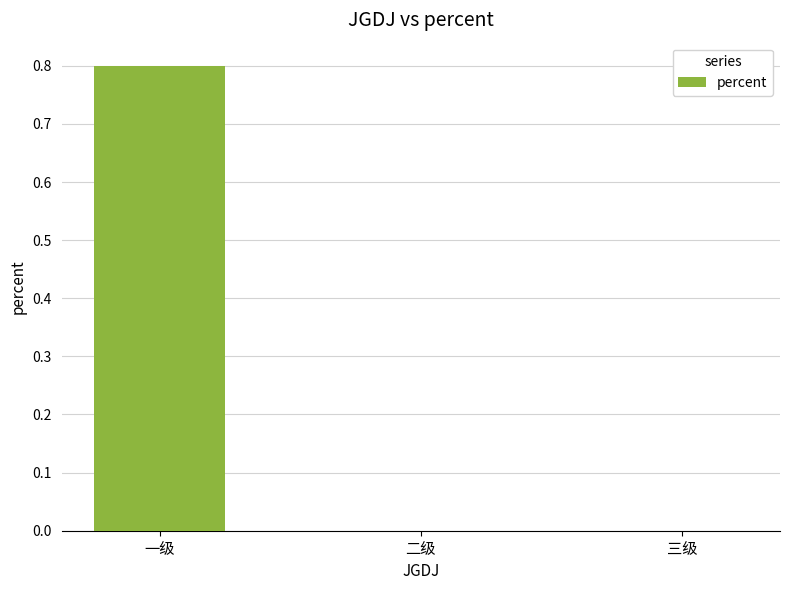

Which category has the highest value across all series?

一级